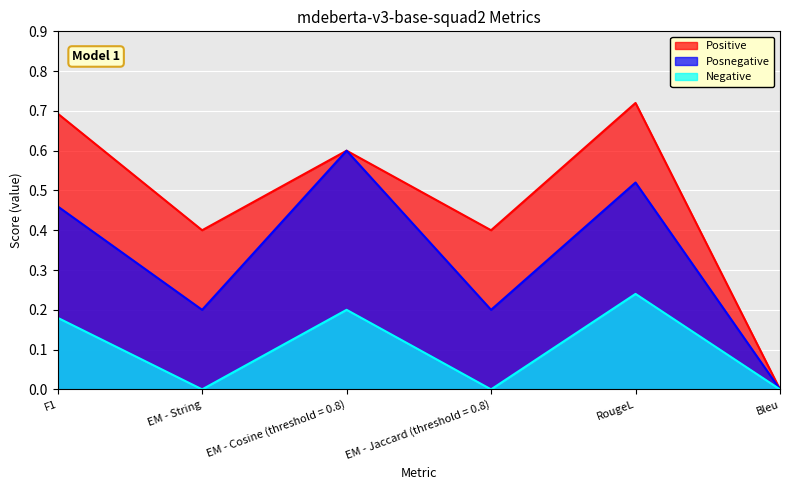

How many data points does each series have?

6